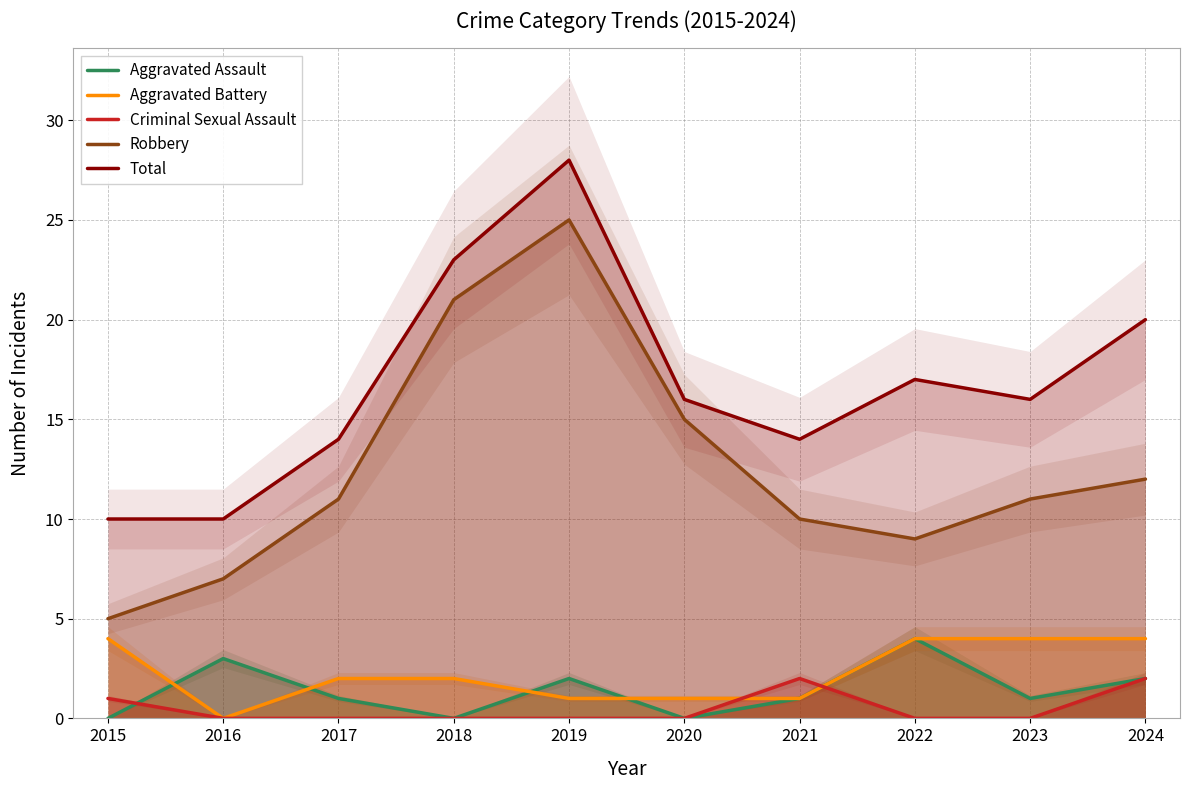

True or false: Total and Aggravated Assault cross at least once.

False